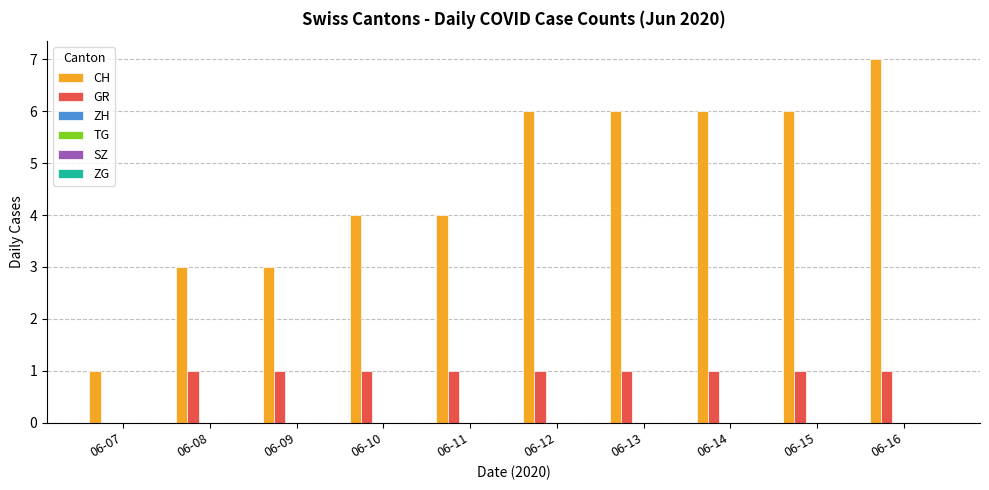

Which series has the largest total across all categories?

CH